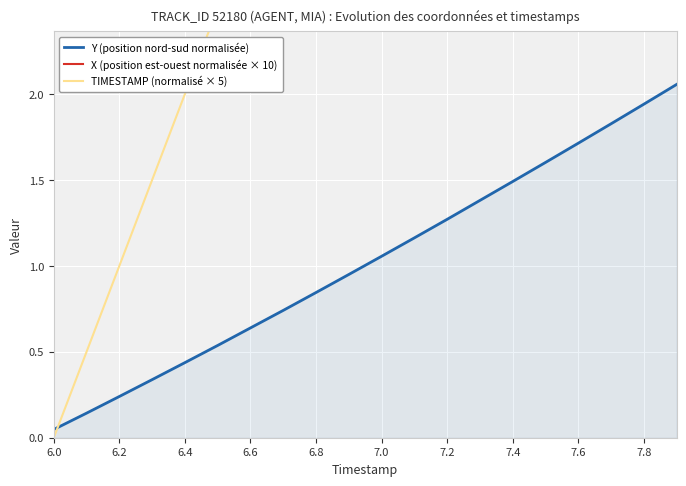

True or false: Y (position nord-sud normalisée) has more than 0 interior local peaks.

False